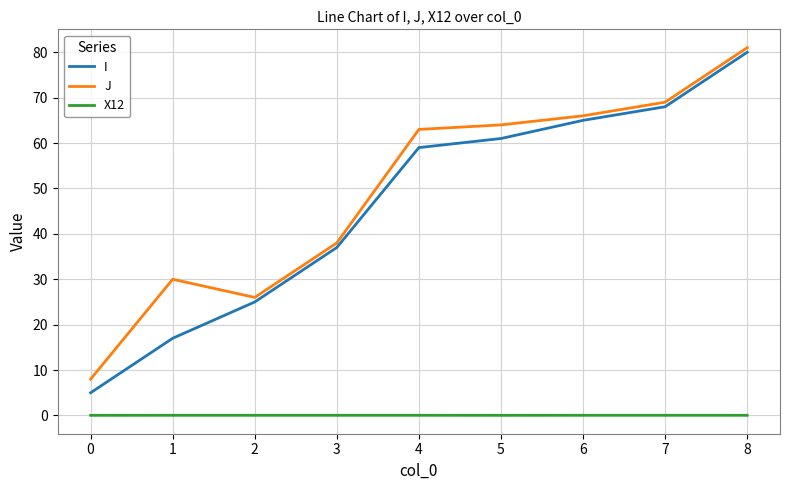

Count the number of data series in this chart.

3